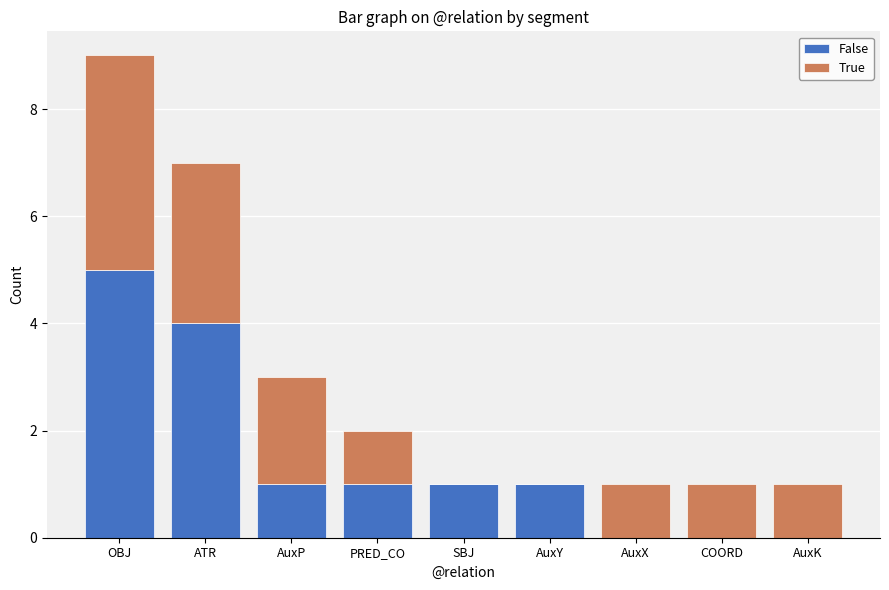

What are all the series names shown in the legend?

False, True